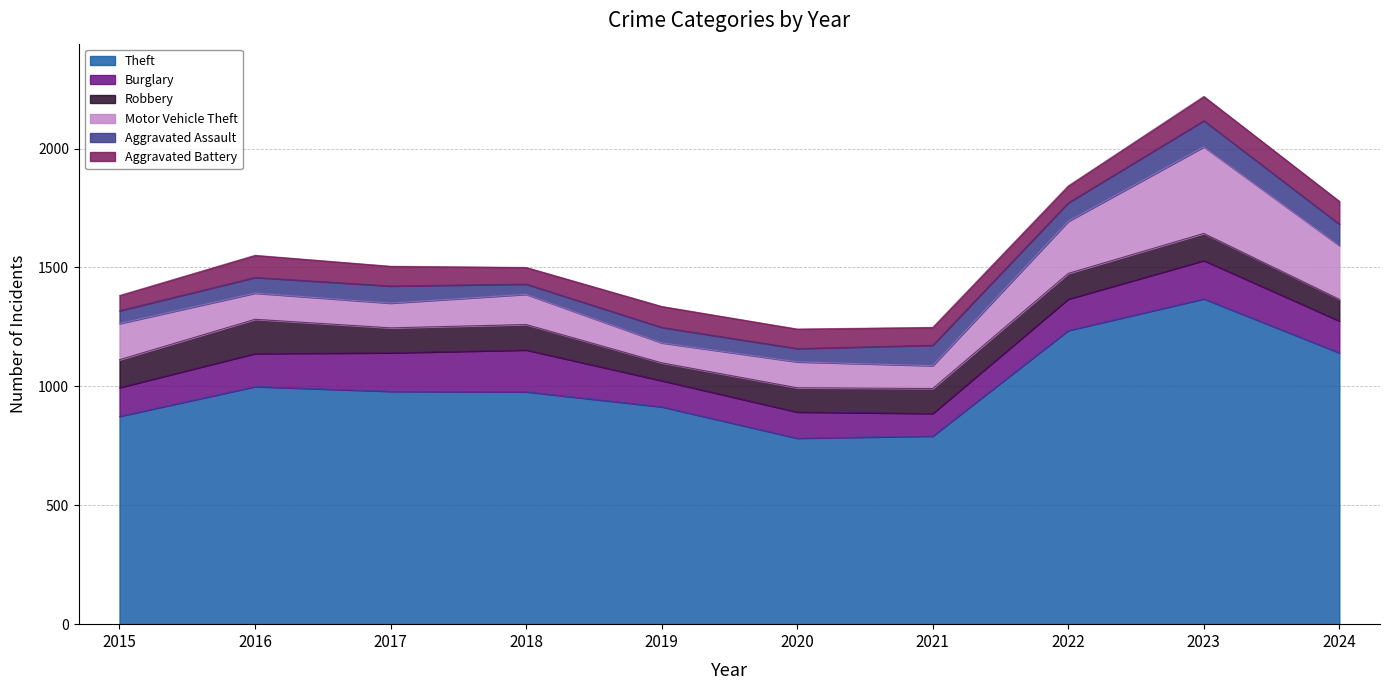

What is the sum of the Robbery values at 2024 and 2018?

198